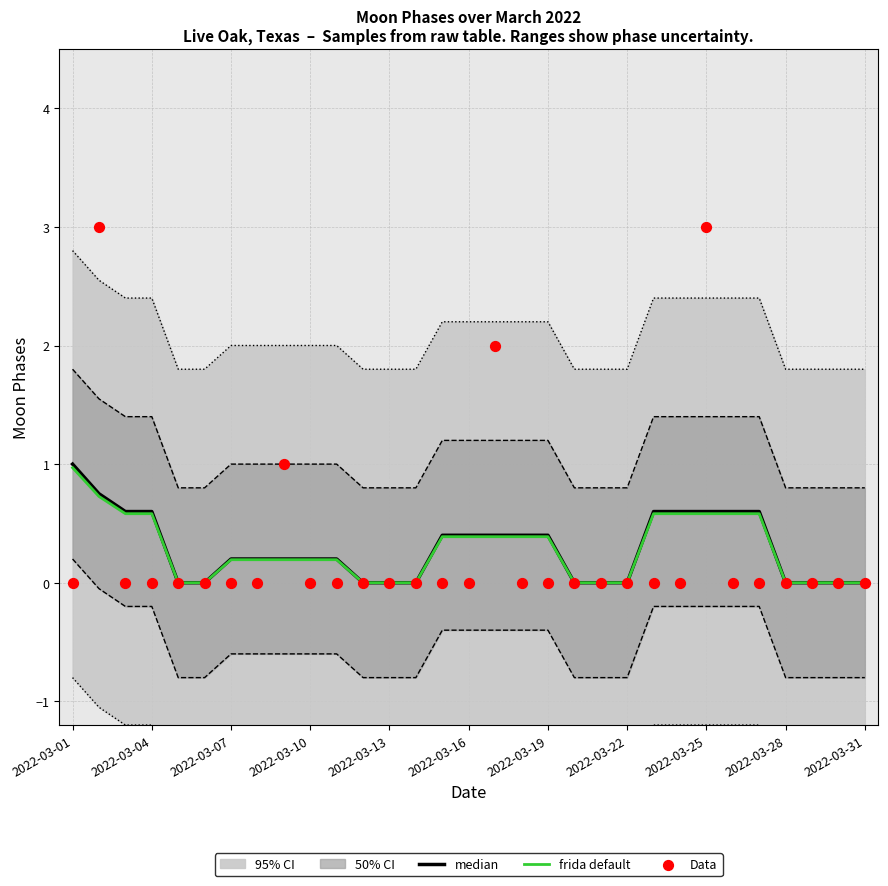

Which series reaches the minimum Y coordinate?

median